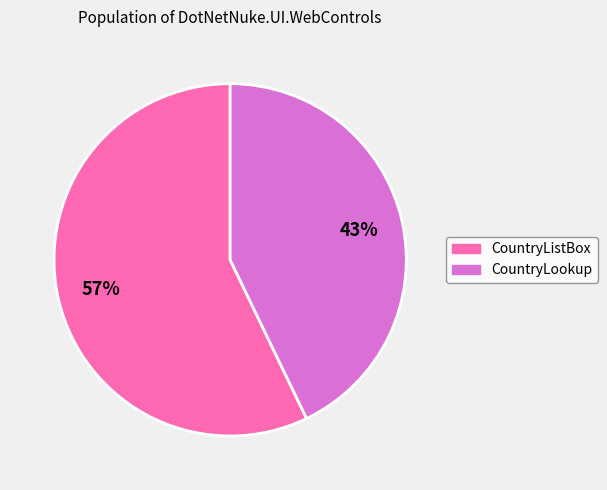

Which has a higher value, CountryLookup or CountryListBox?

CountryListBox